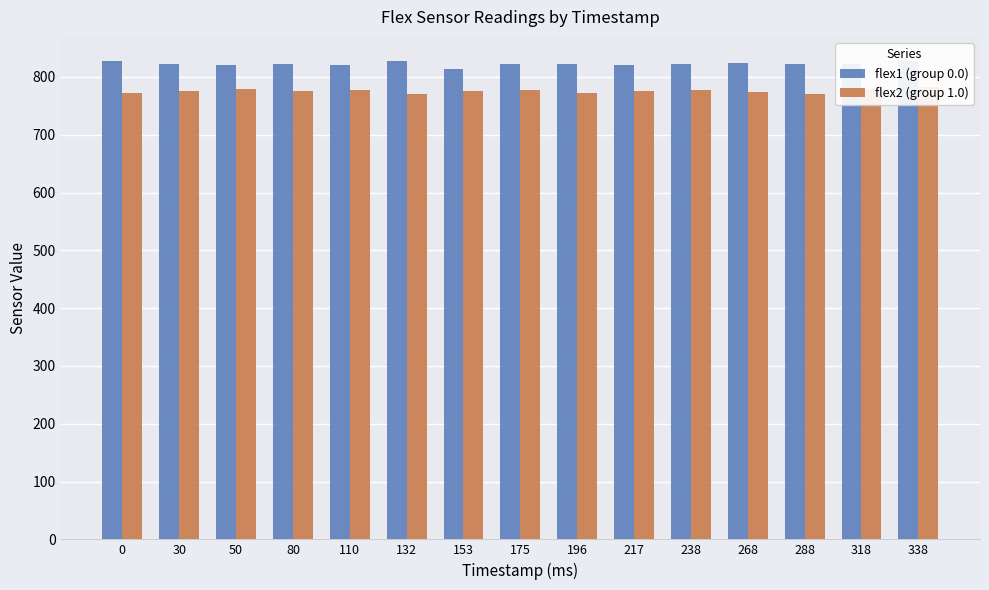

Are the bars grouped side by side (vs. stacked)?

Yes